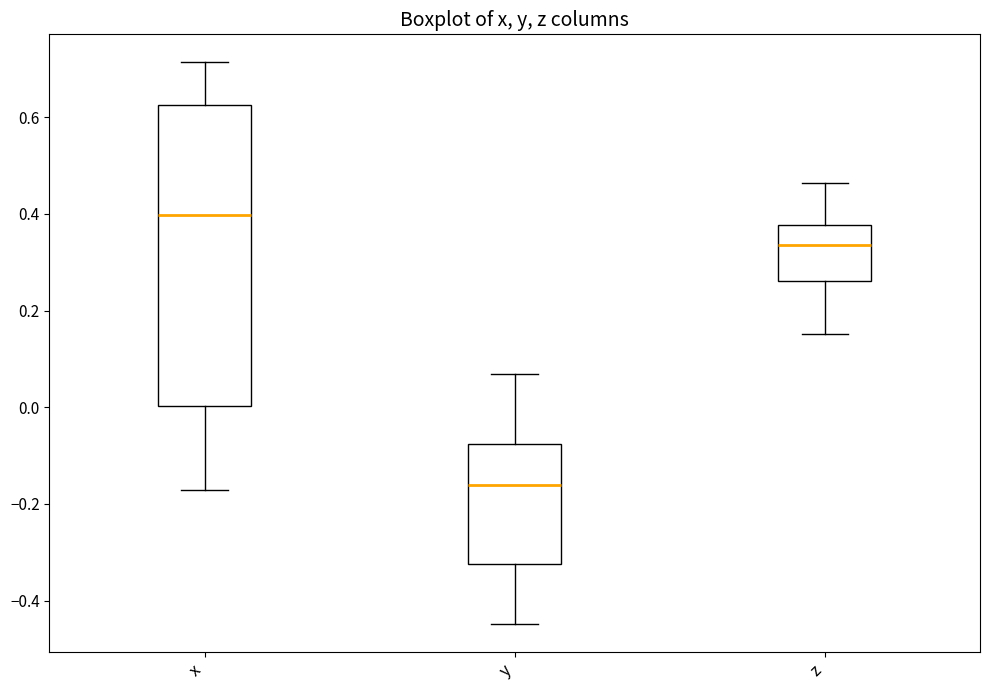

Where is the upper edge of the box for y on the y-axis? The values are not printed on the chart, so give them approximately, as read against the axis.

-0.08